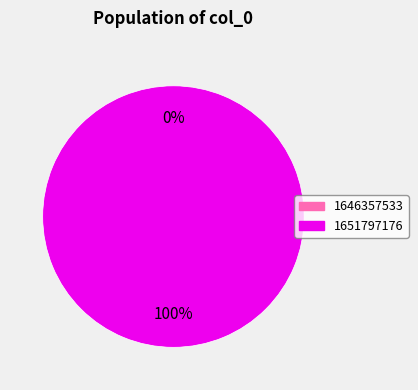

Do 1651797176 and 1646357533 together represent more than half of the pie?

Yes